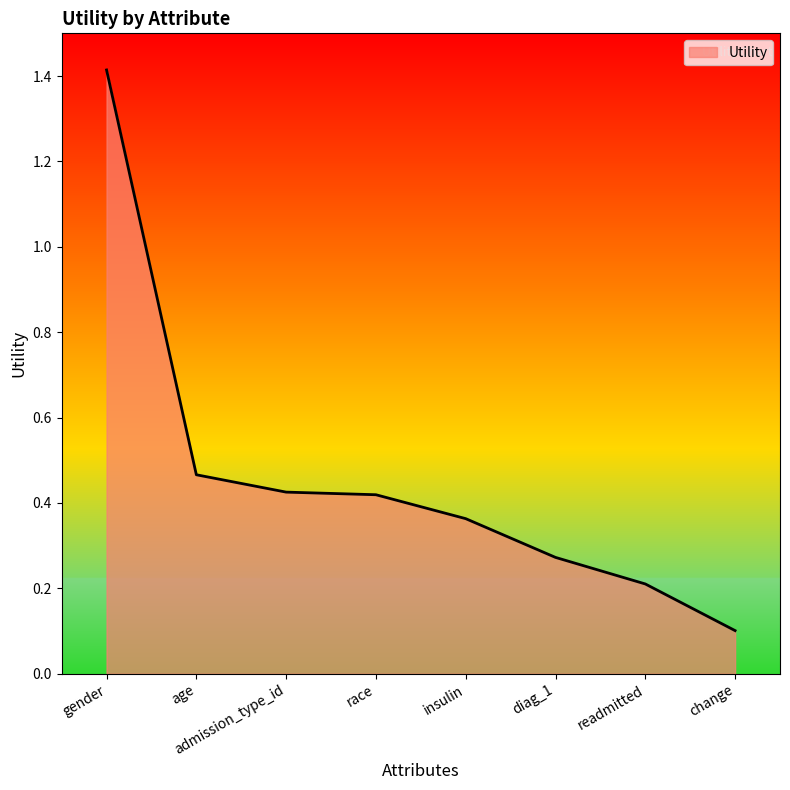

What is the sum of all values?

3.7